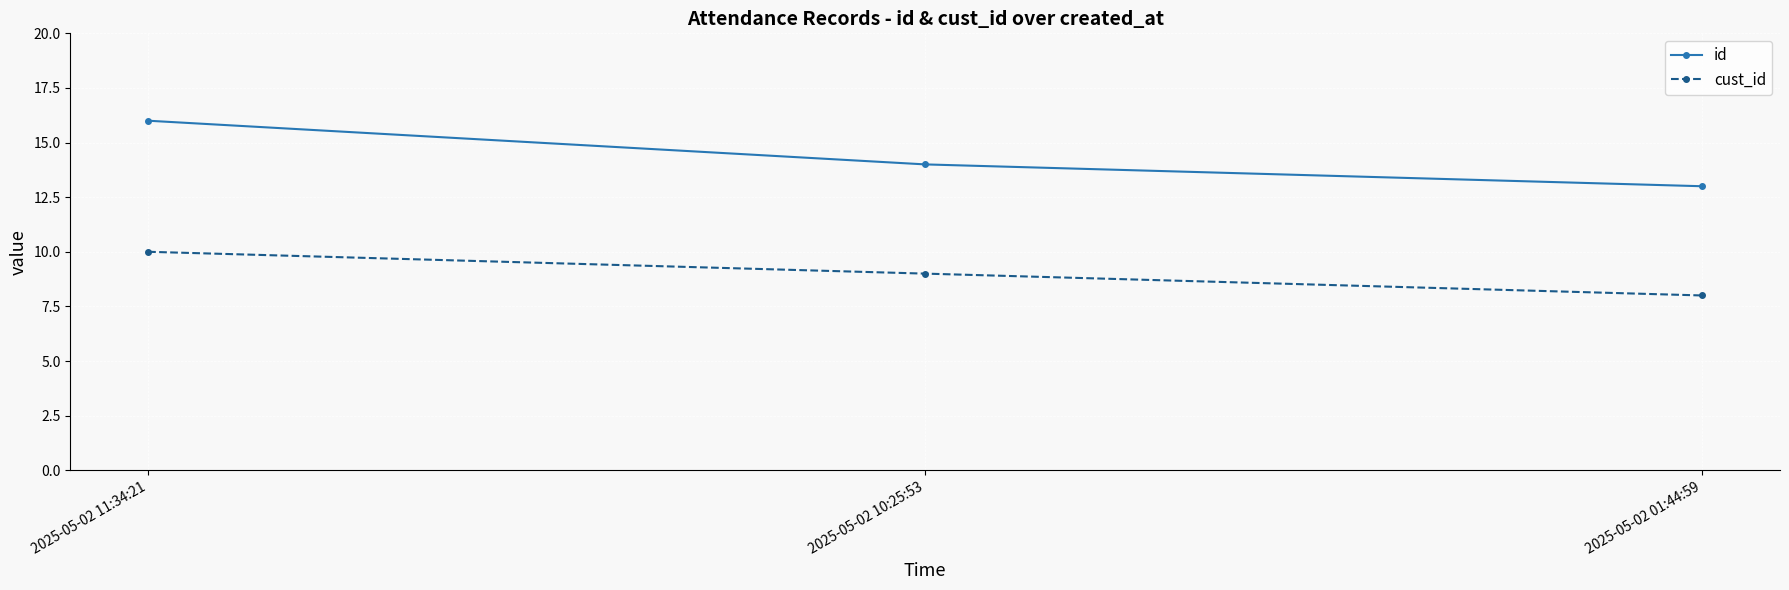

How many data points does each series have?

3